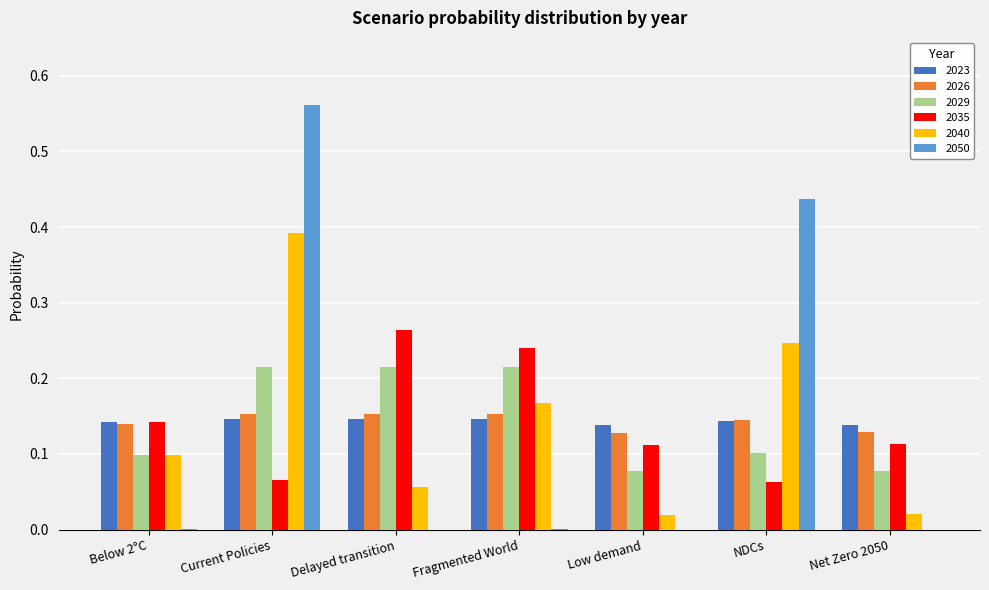

What are all the series names shown in the legend?

2023, 2026, 2029, 2035, 2040, 2050